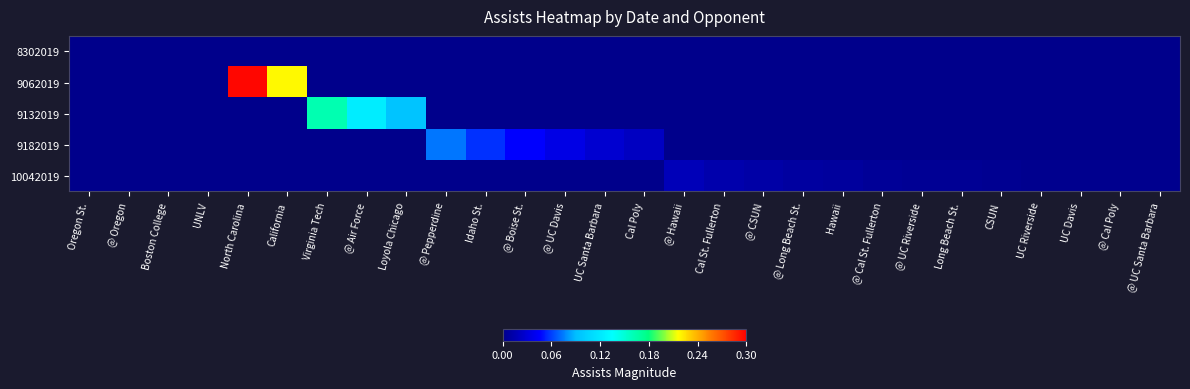

Which has a higher value, @ Pepperdine or Loyola Chicago?

@ Pepperdine